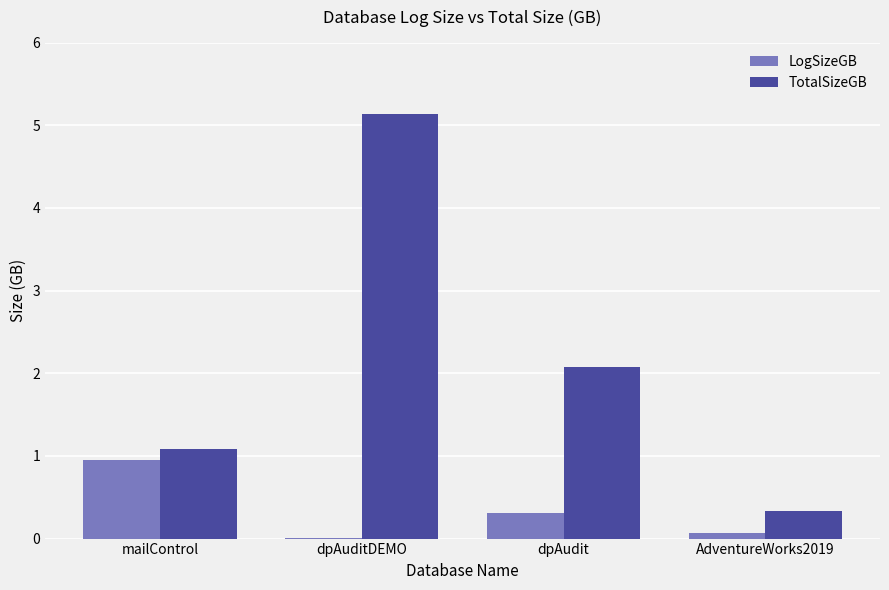

At which category is the sum across all series the highest?

dpAuditDEMO